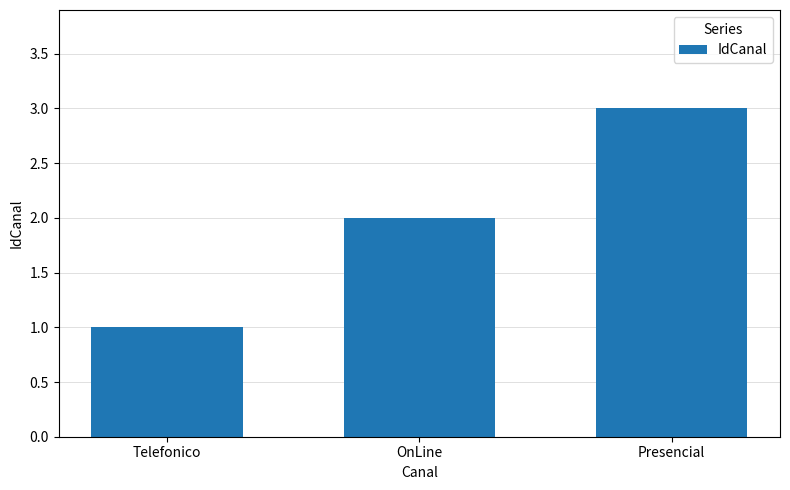

Are the bars horizontal?

No